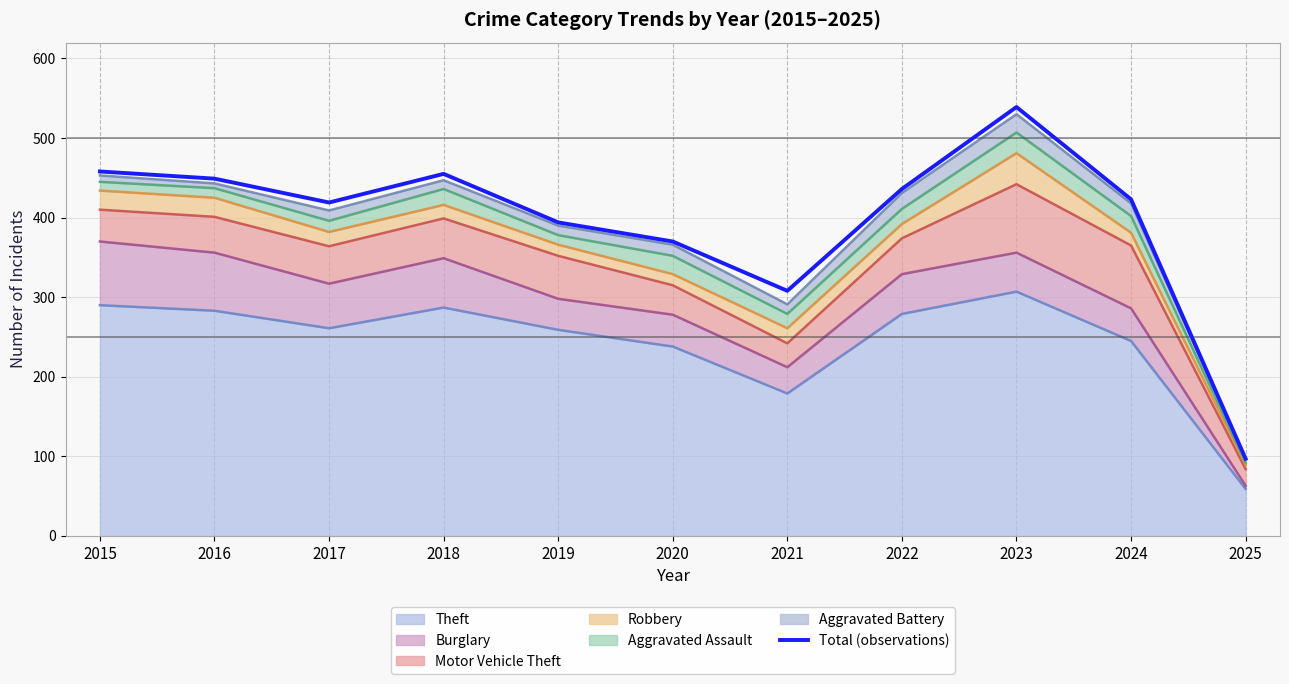

Where is the data nearest to the value 318?

2021